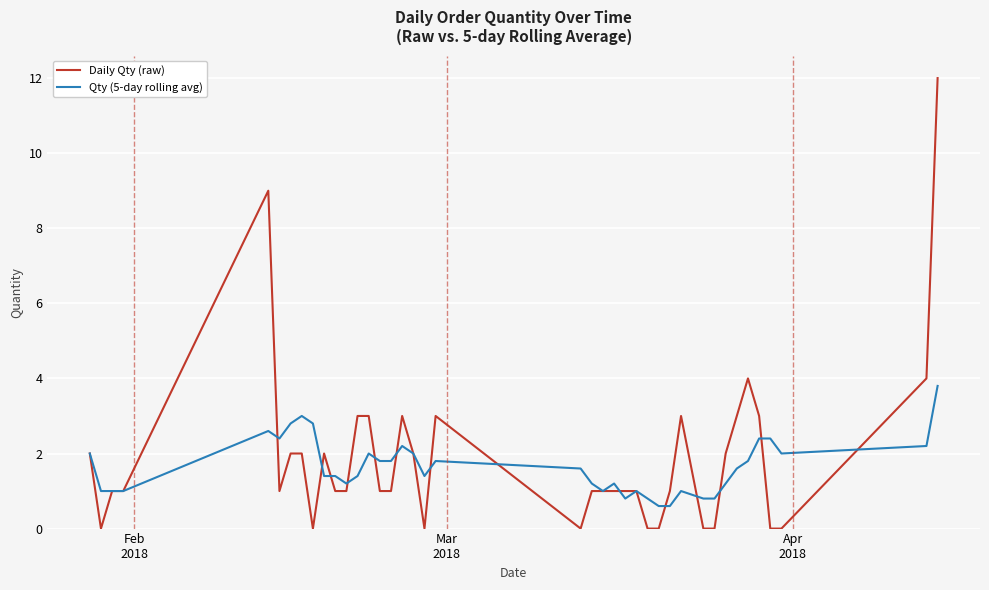

How many lines are shown in the chart?

2